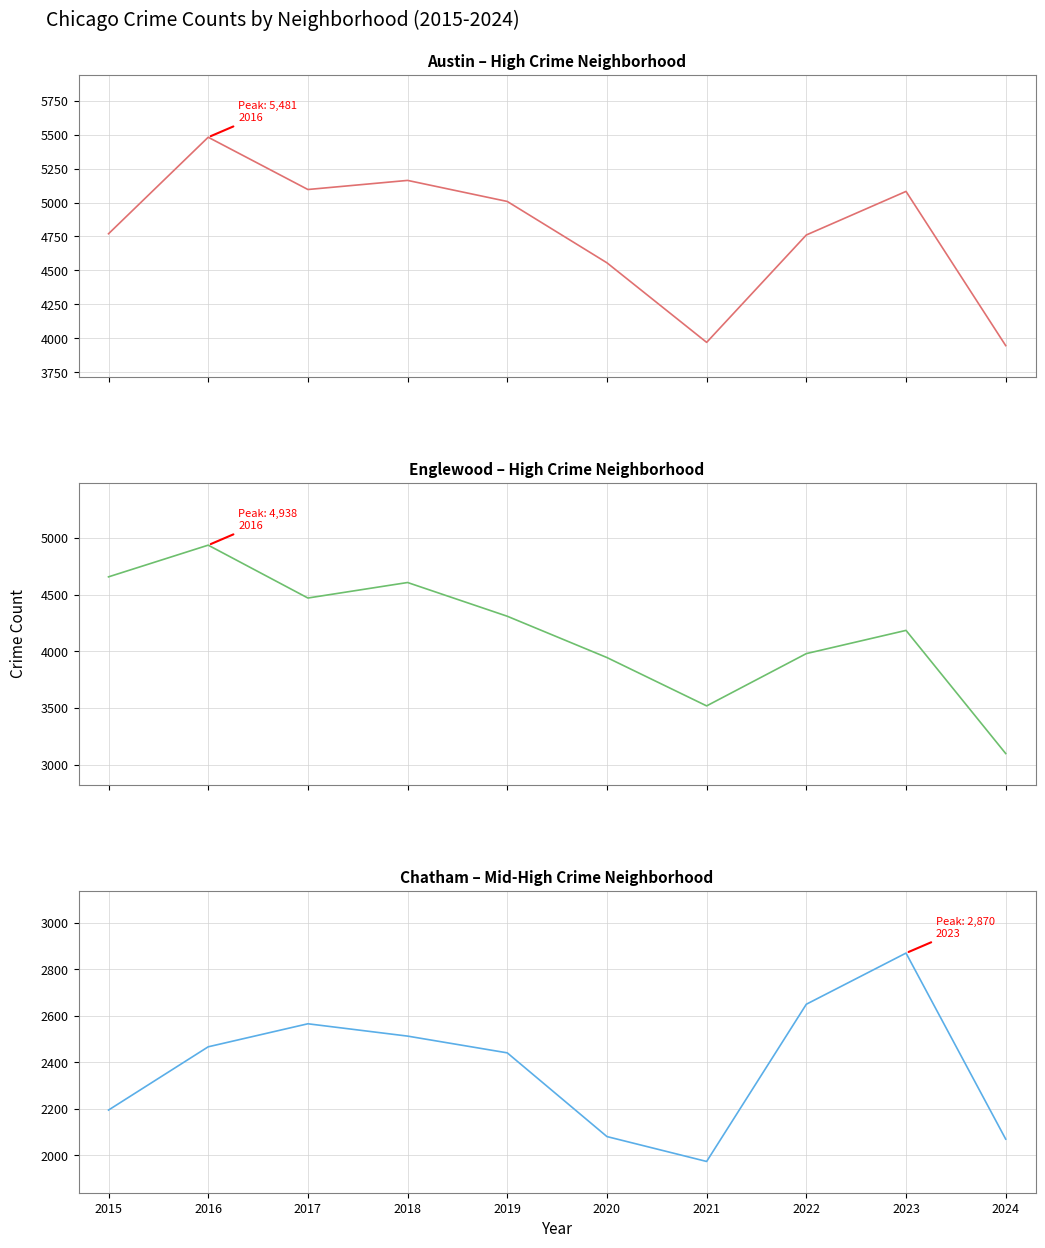

Which category has the lowest value in the Chatham series?

2021